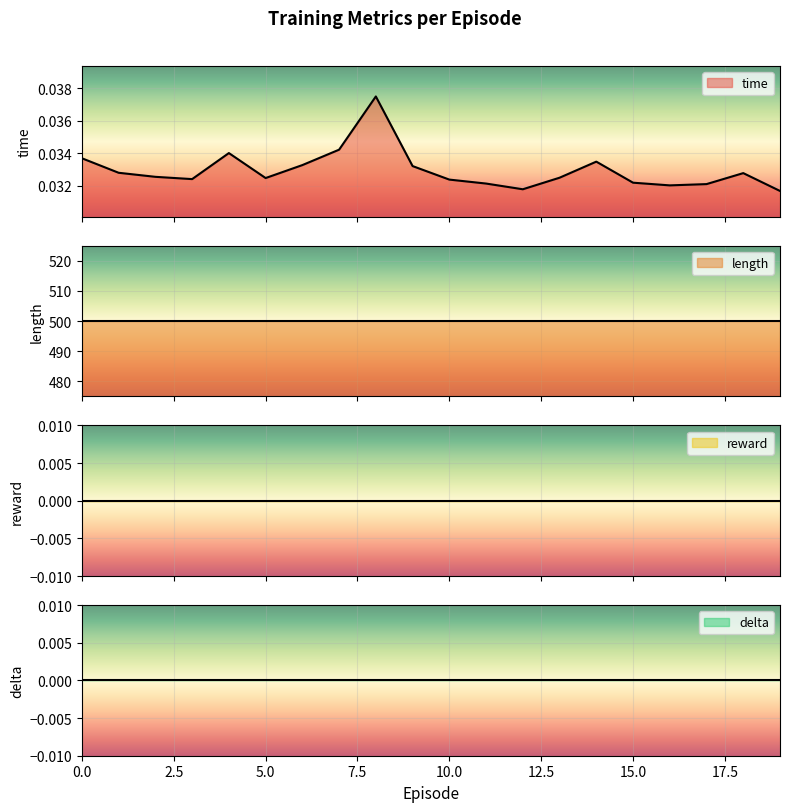

What are all the series names shown in the legend?

time, length, reward, delta